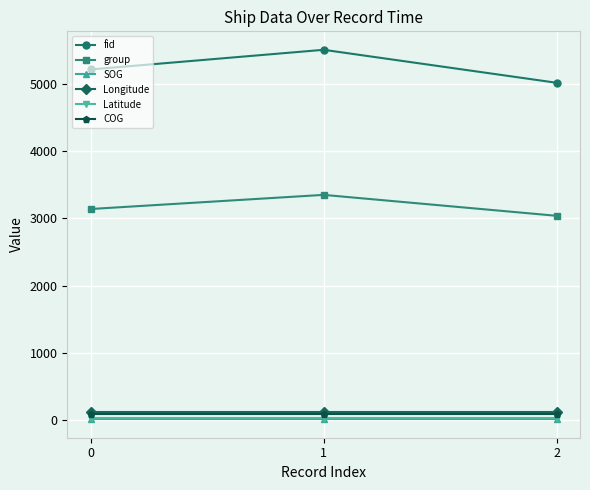

Reading right to left, extract all data points from this chart.

fid: 2=5013.0	1=5503.0	0=5211.0
group: 2=3037.0	1=3348.0	0=3138.0
SOG: 2=14.8	1=14.8	0=14.8
Longitude: 2=120.1	1=120.1	0=120.1
Latitude: 2=26.5	1=26.5	0=26.5
COG: 2=93.5	1=93.5	0=93.5